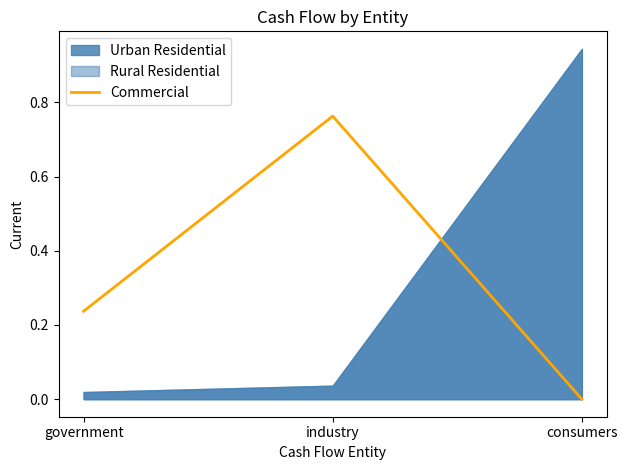

The Commercial series shows 0.2 at consumers. True or false?

False